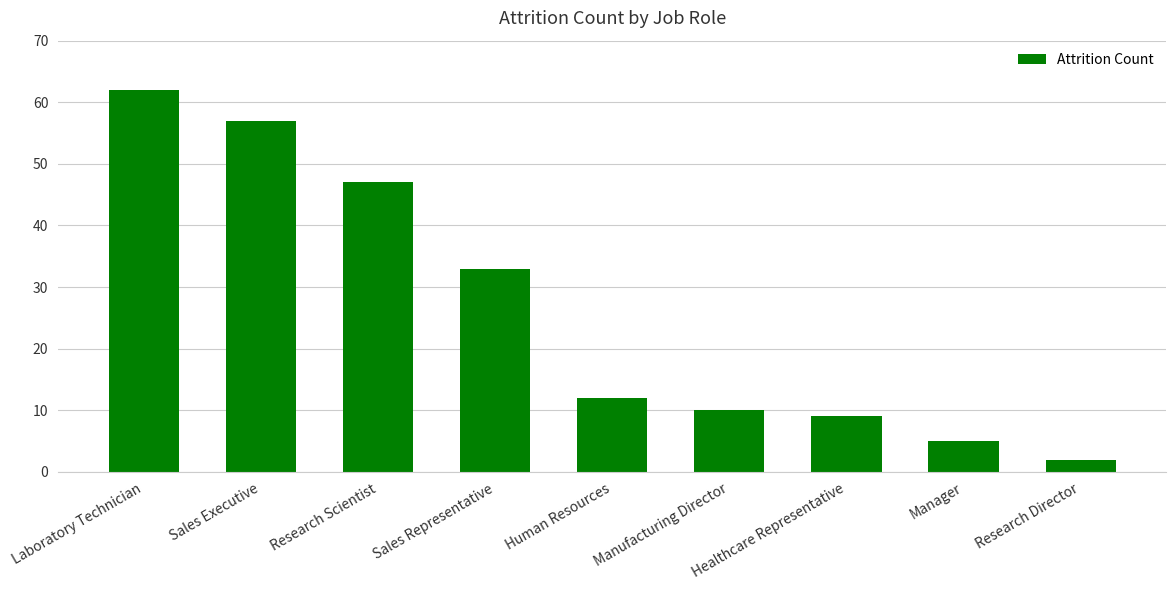

What is the value of the 6th bar from the left?

10